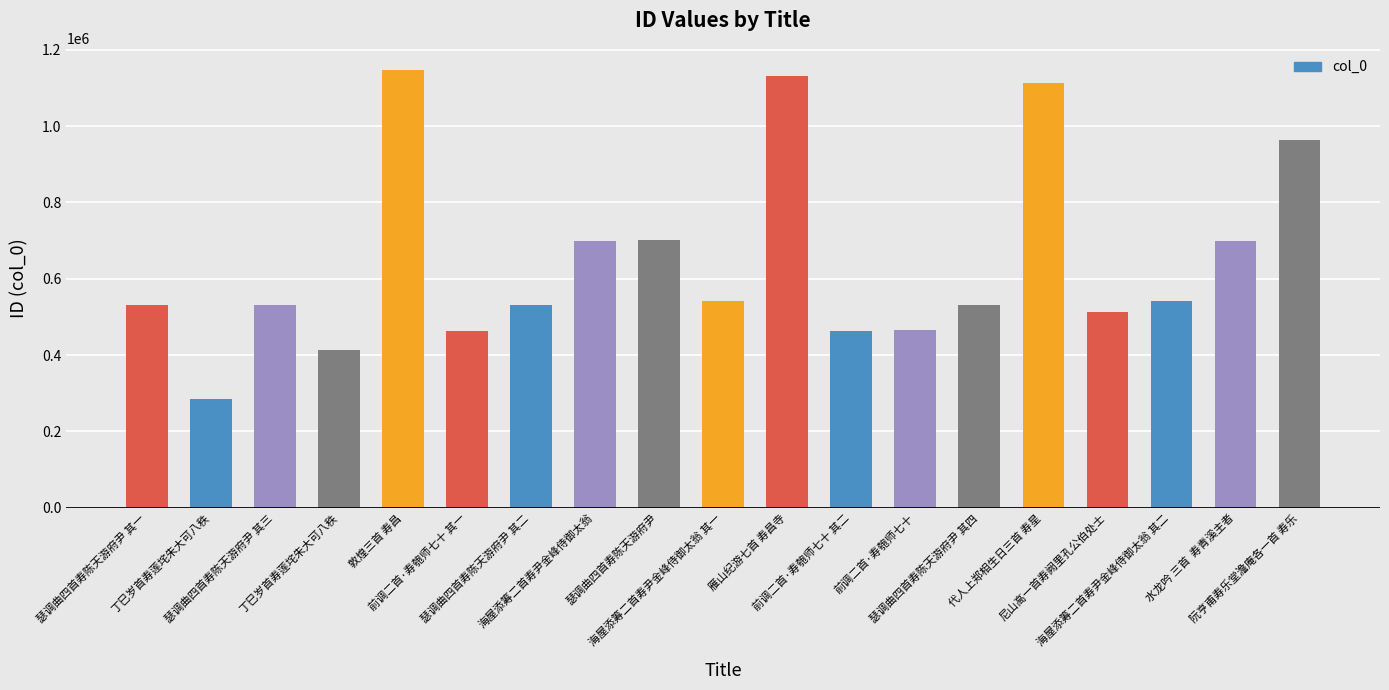

How many values are below 531861?

9